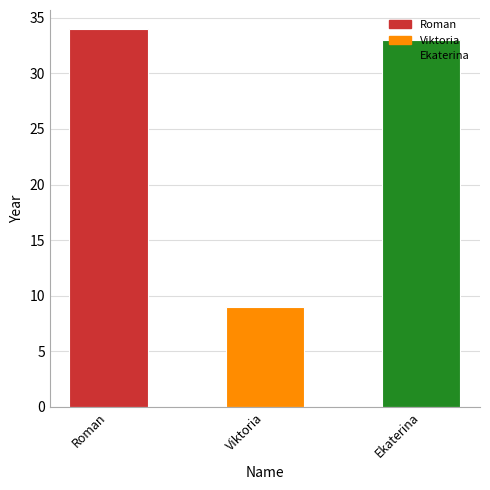

What is the average value?

25